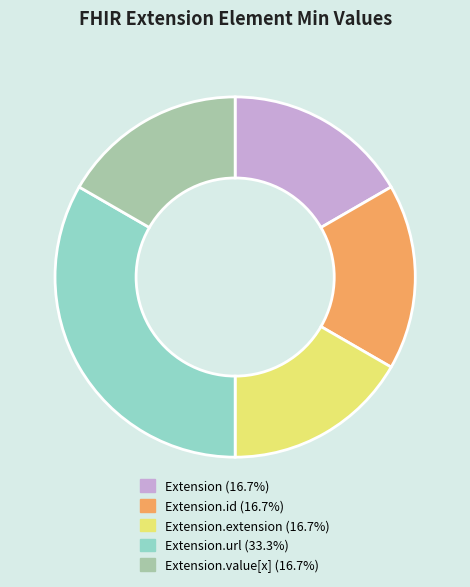

How many segments does this pie chart have?

5